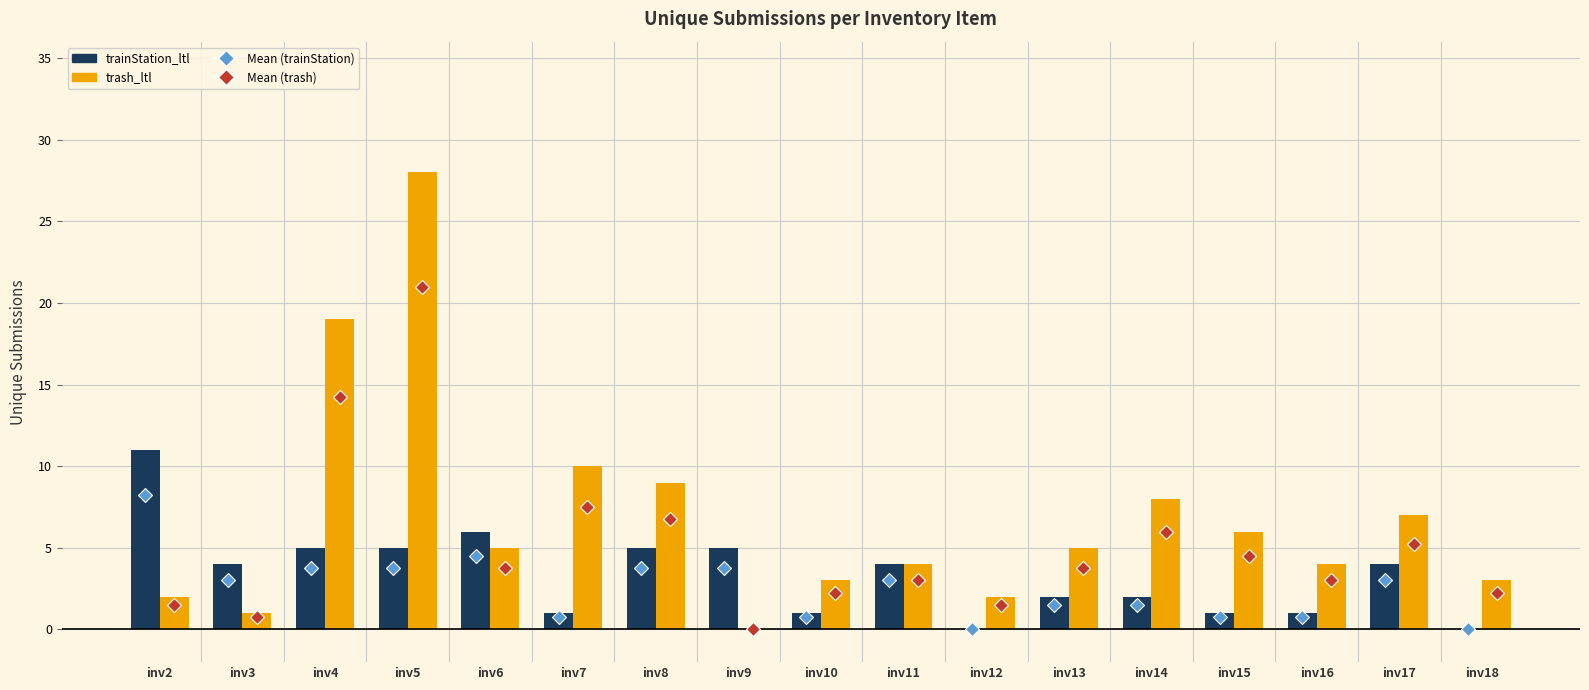

What is the maximum value for trash_ltl?

28